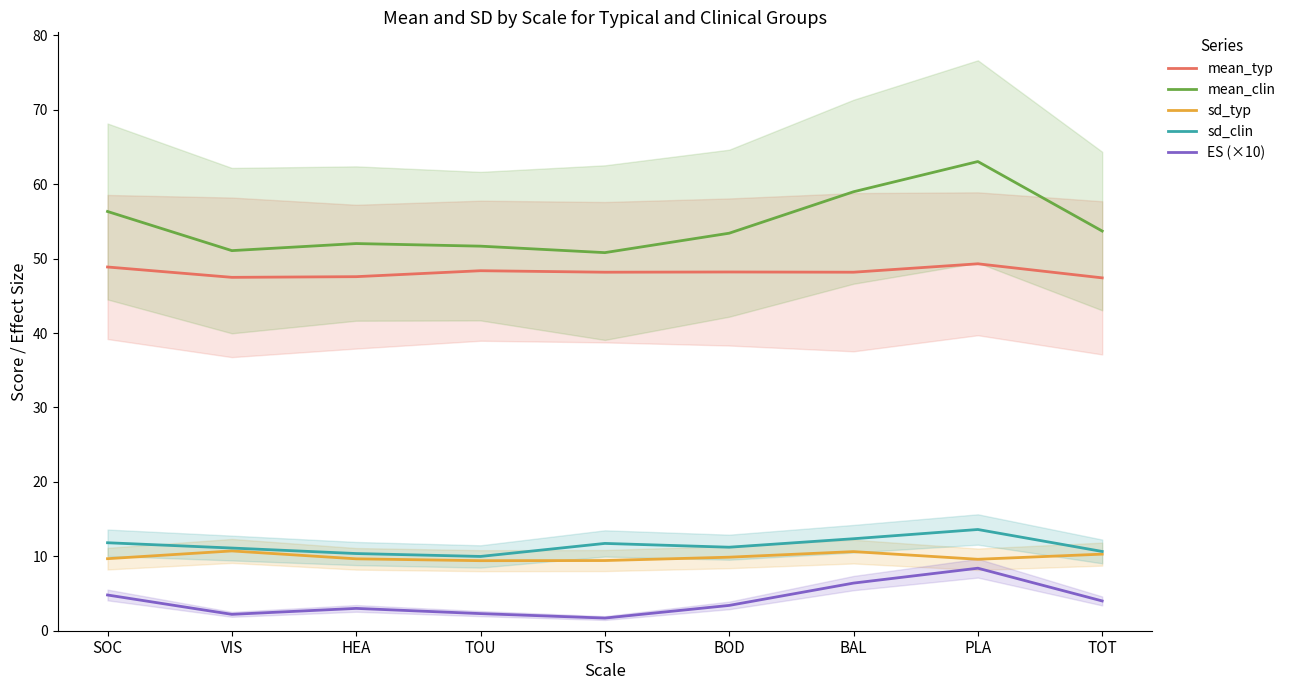

What is the minimum value shown in the chart?

1.7